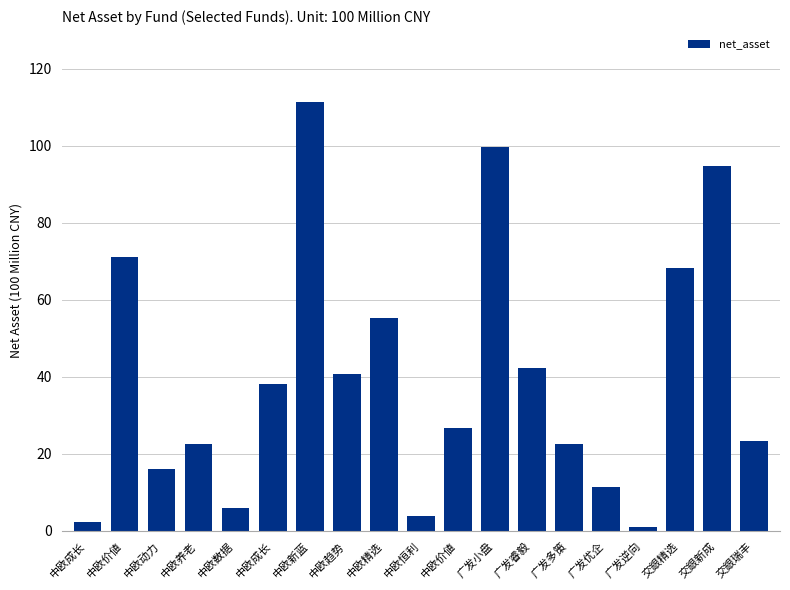

How many data points are above 26?

10